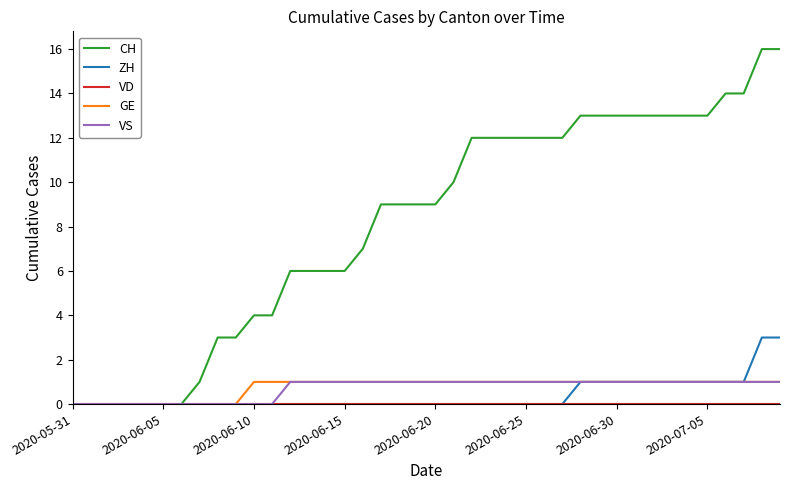

What is the maximum value shown in the chart?

16